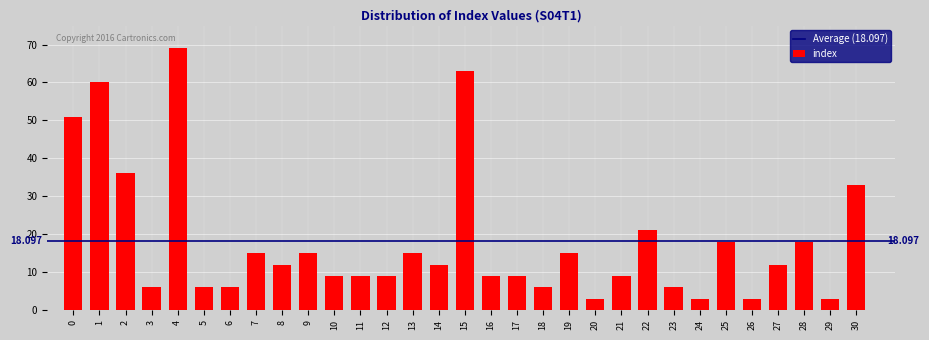

Does the chart contain any negative values?

No